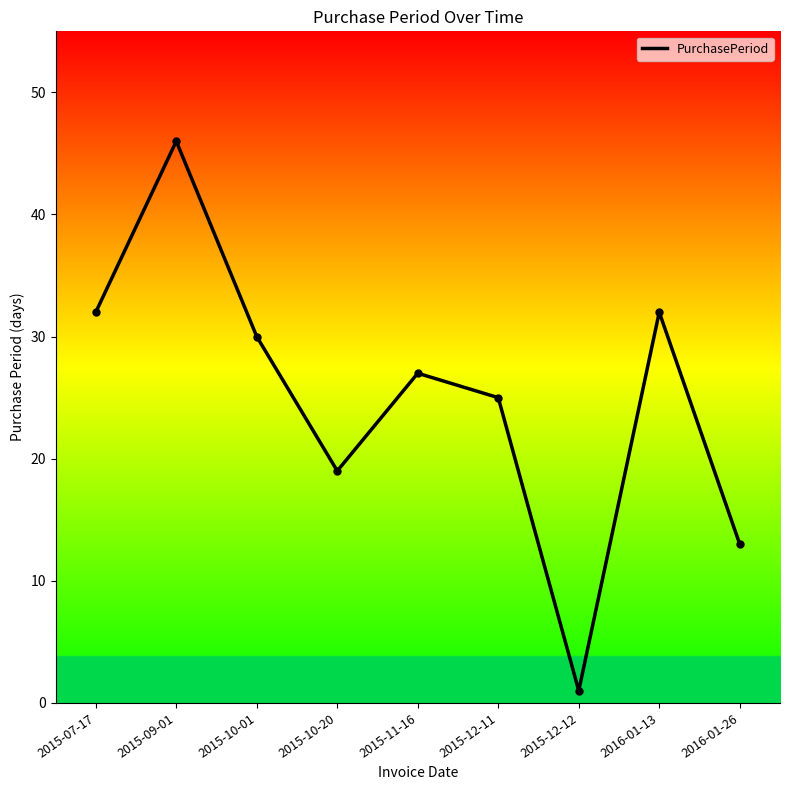

What is the minimum value shown in the chart?

1